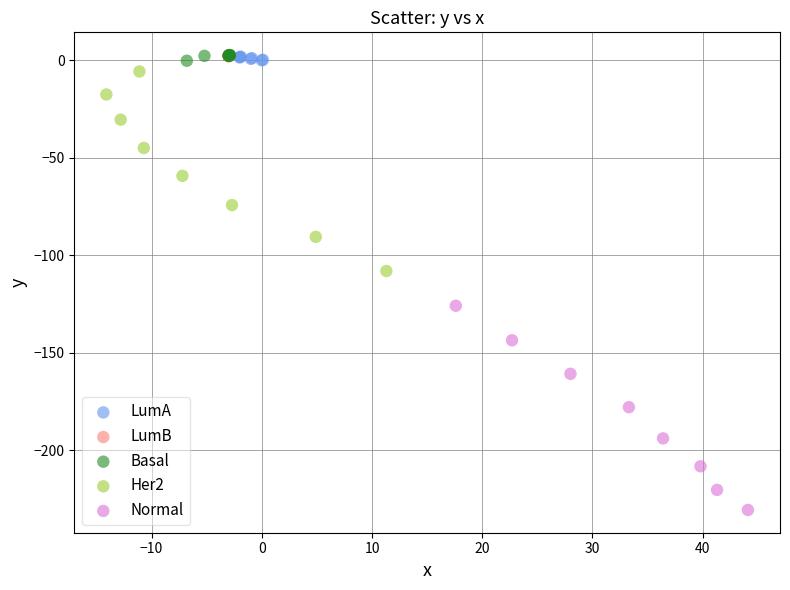

Which series has the largest Y range (max minus min)?

Normal